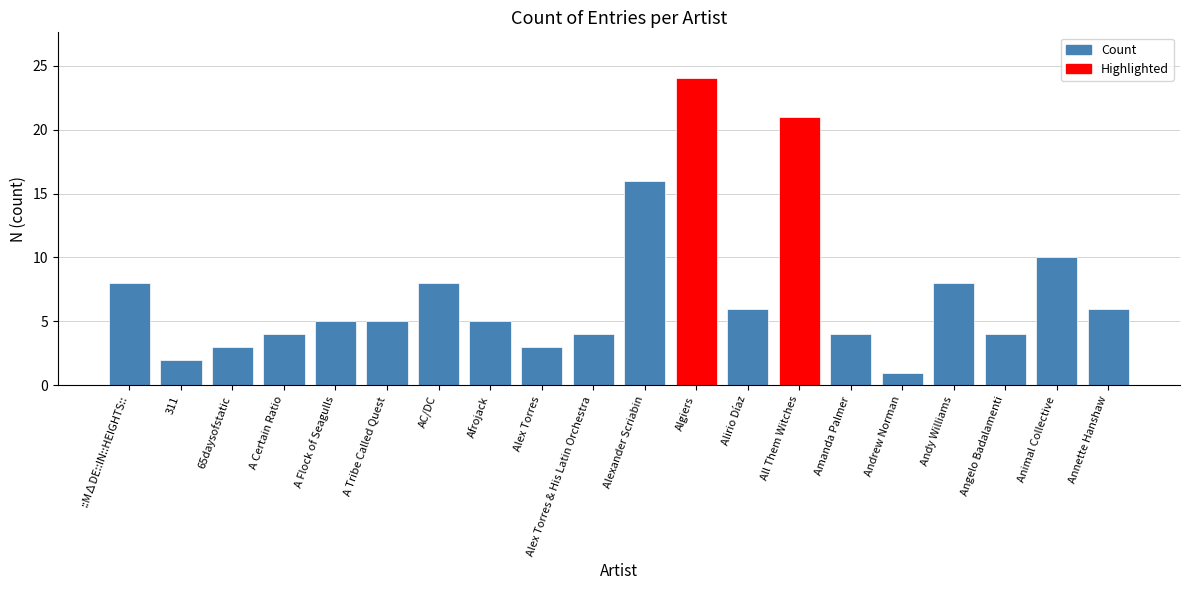

Count the number of data series in this chart.

1